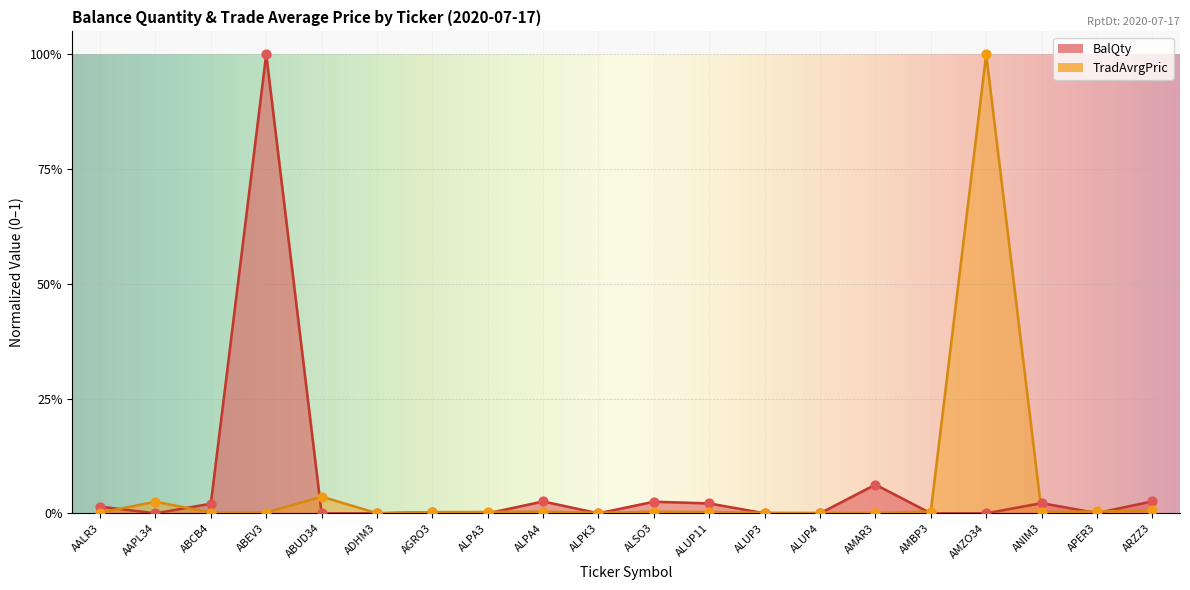

Which series contains the highest Y value?

TradAvrgPric